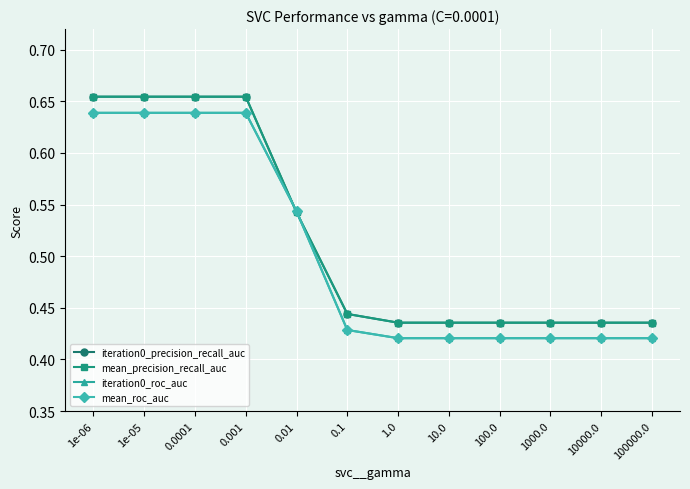

What is the value of the iteration0_roc_auc point at the 6th from the left?

0.4